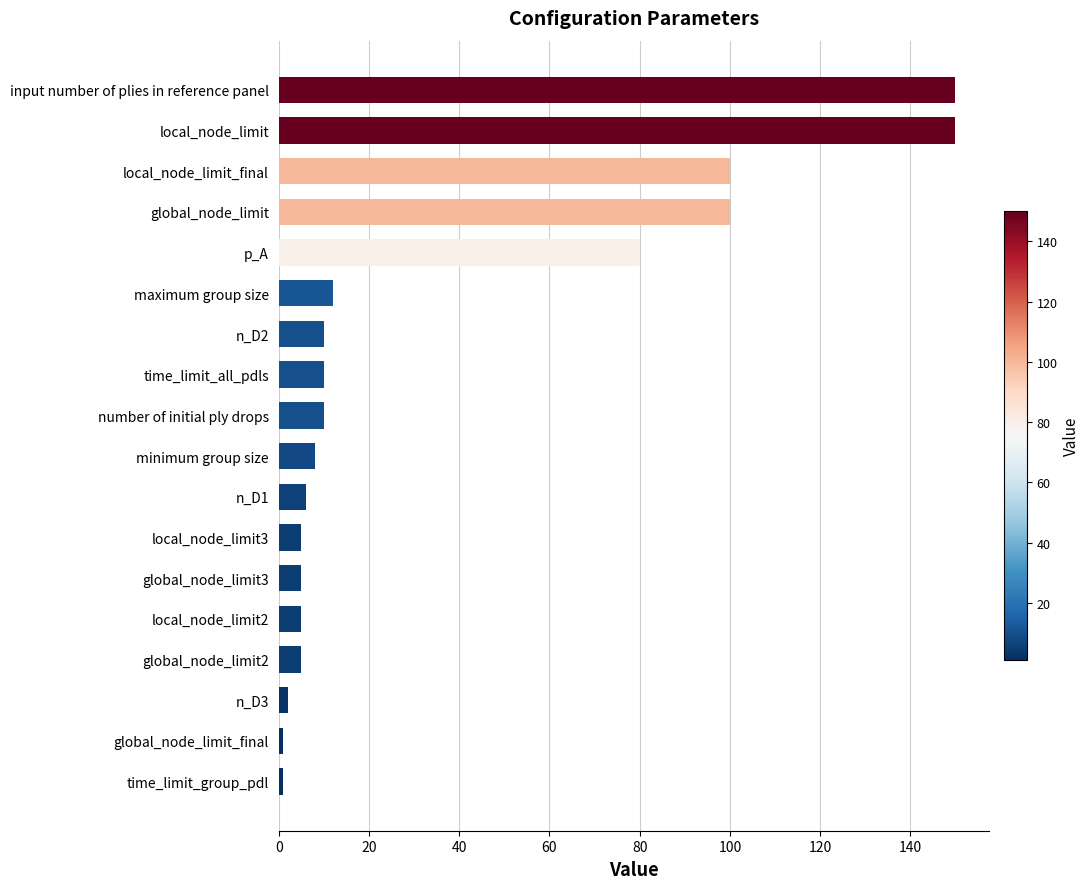

What is the sum of all values?

660